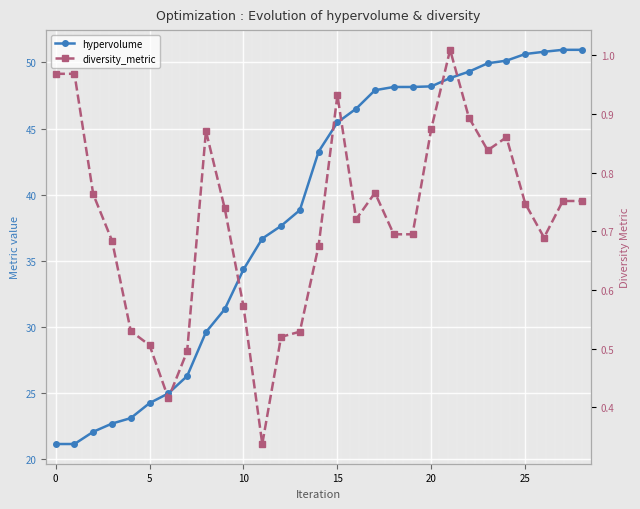

Rank the series by their average value, from lowest to highest.

diversity_metric, hypervolume